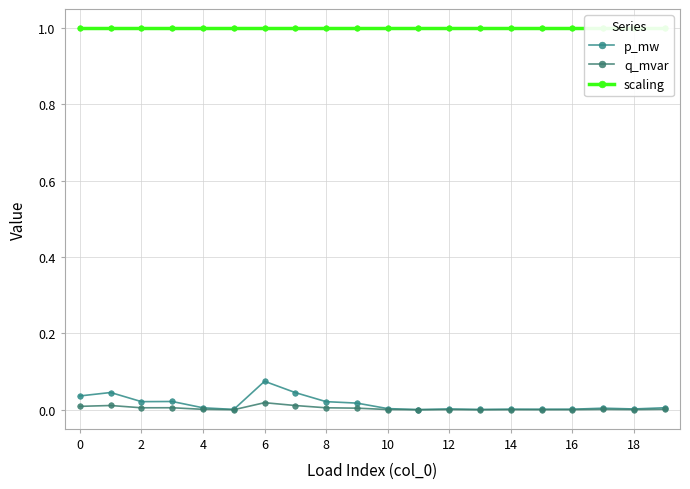

What is the spread (max minus min) of values at 17?

1.0